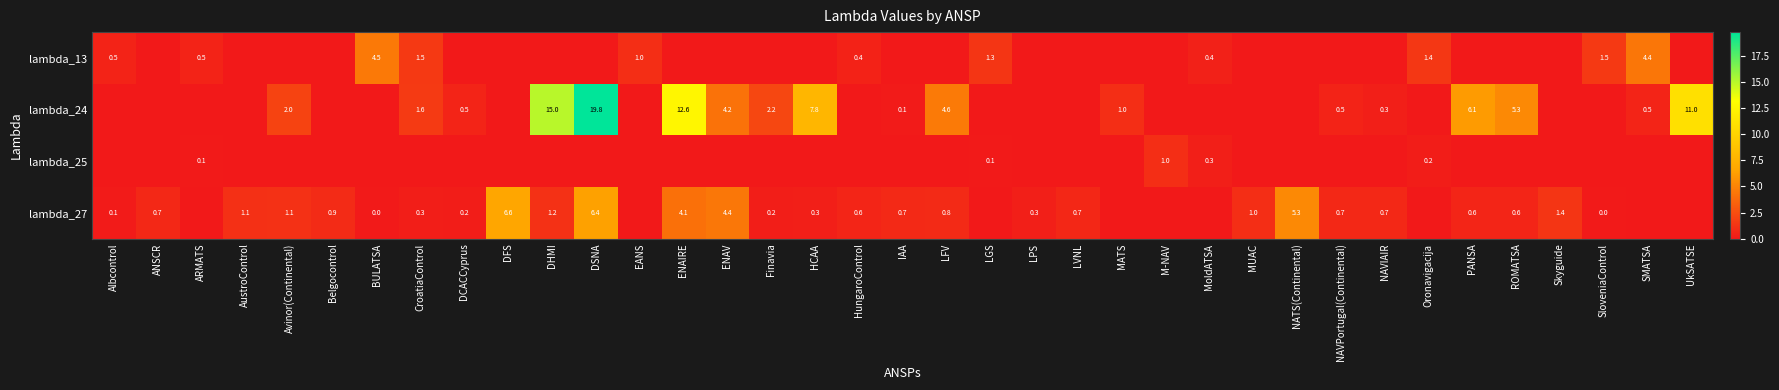

What is the greatest value displayed?

19.8